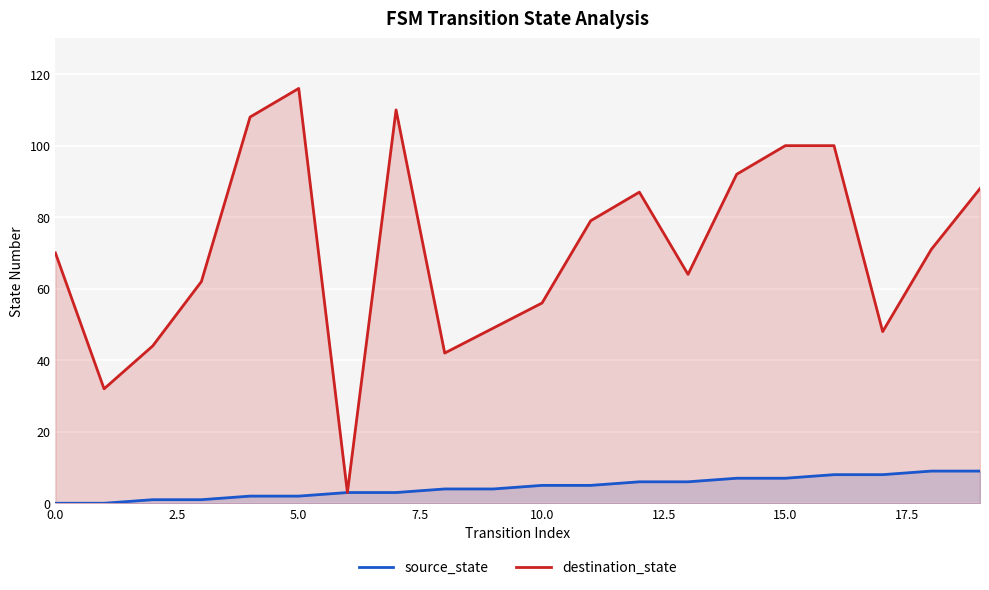

True or false: source_state and destination_state cross at least once.

False